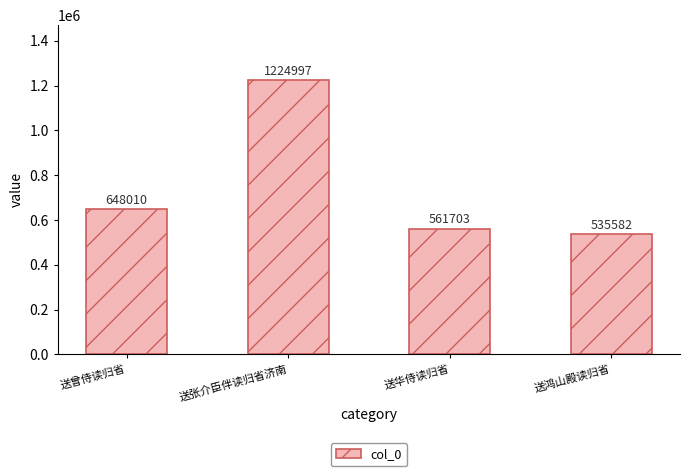

How many categories are shown in the chart?

4